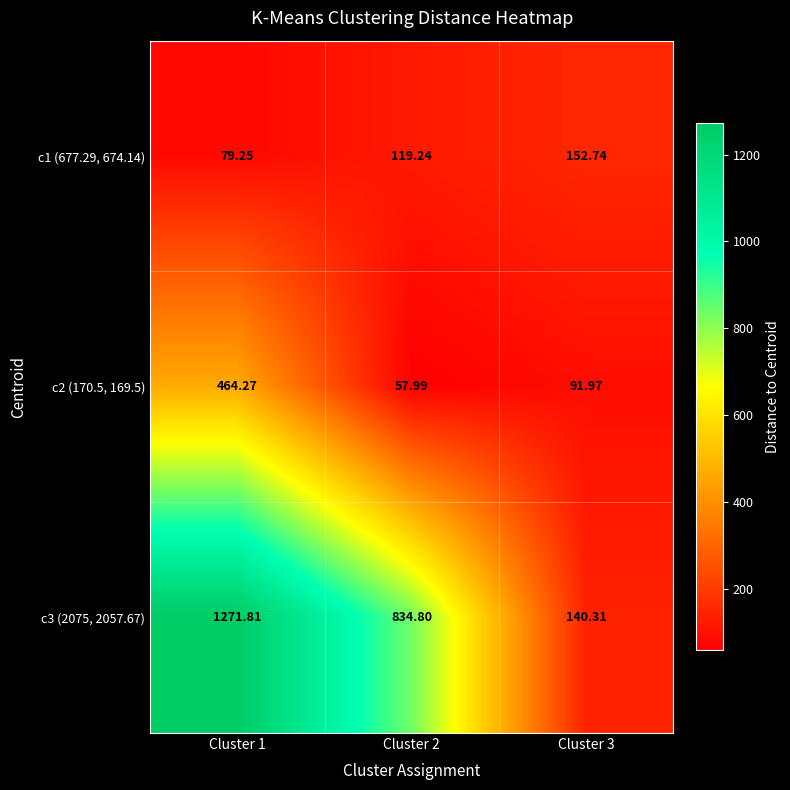

What is the greatest value displayed?

1271.8